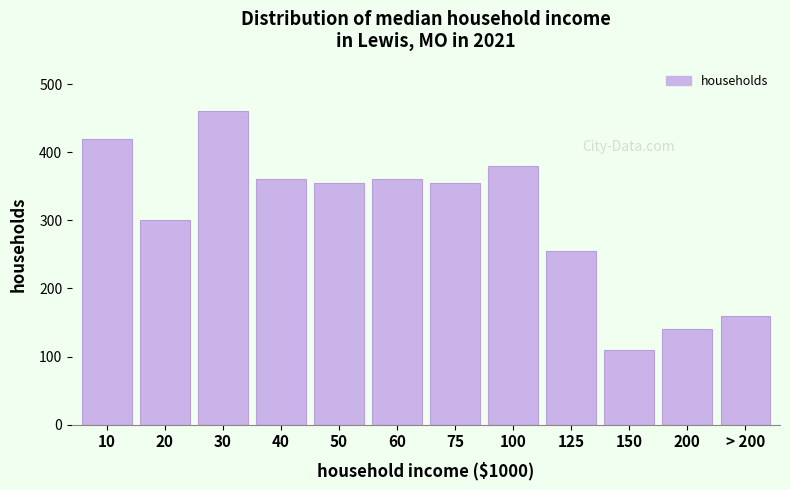

Reading left to right, transcribe all the data shown in this chart.

420	300	460	360	355	360	355	380	255	110	140	160